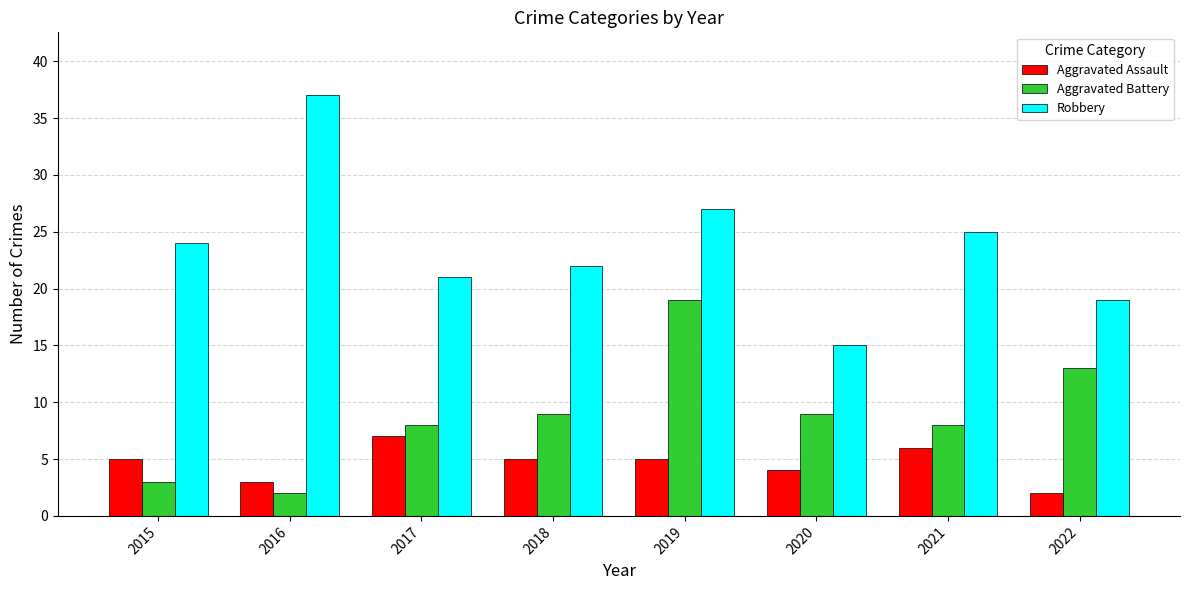

Reading left to right, what are all the values shown in this chart?

Aggravated Assault: 5	3	7	5	5	4	6	2
Aggravated Battery: 3	2	8	9	19	9	8	13
Robbery: 24	37	21	22	27	15	25	19